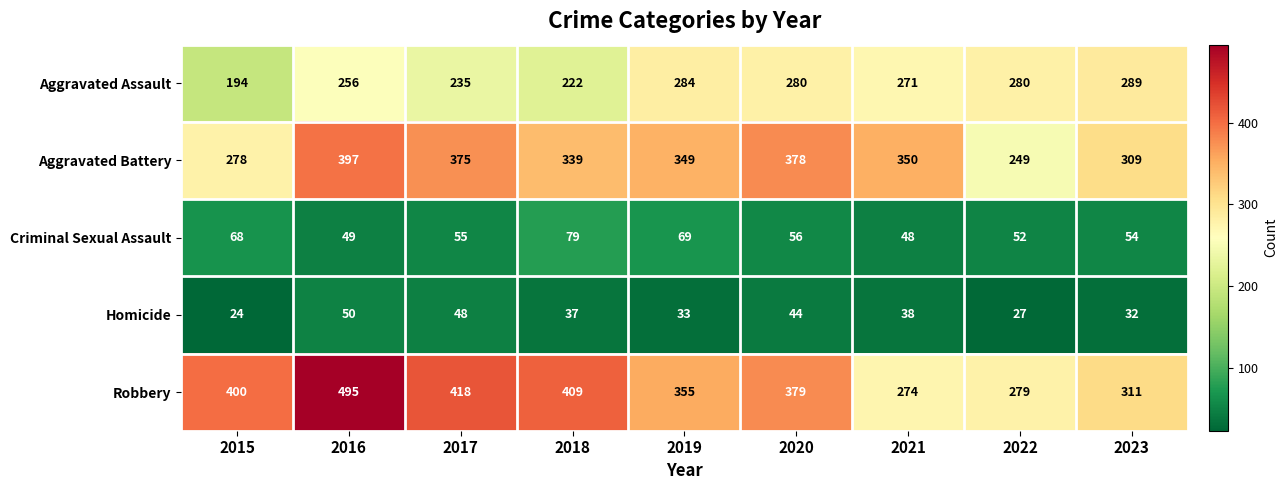

What value does the Aggravated Battery series have at 2015, to the nearest 10?

280